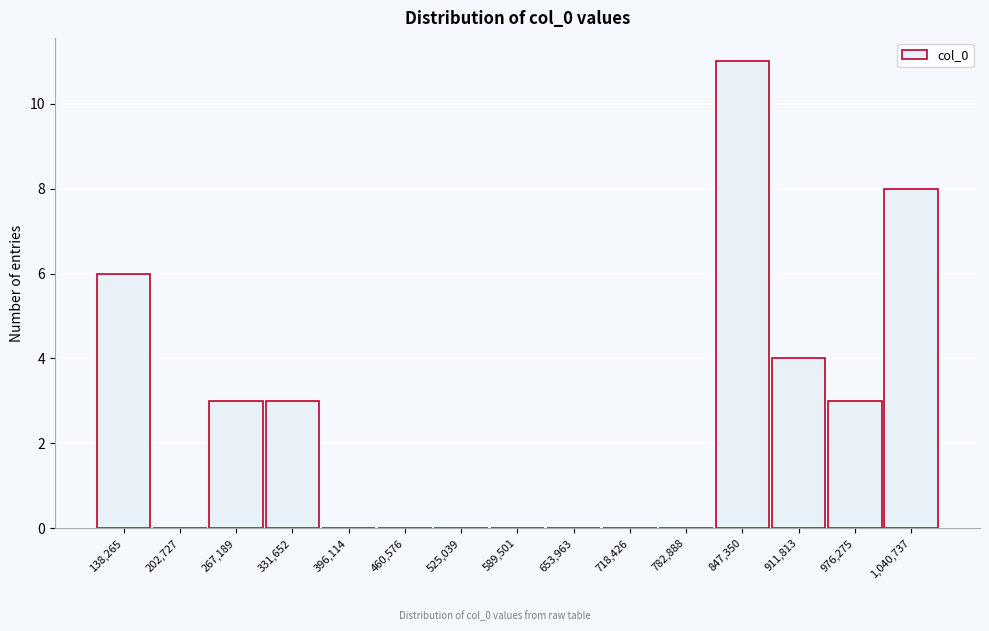

Reading left to right, transcribe all the data shown in this chart.

138,265=6	202,727=0	267,189=3	331,652=3	396,114=0	460,576=0	525,039=0	589,501=0	653,963=0	718,426=0	782,888=0	847,350=11	911,813=4	976,275=3	1,040,737=8